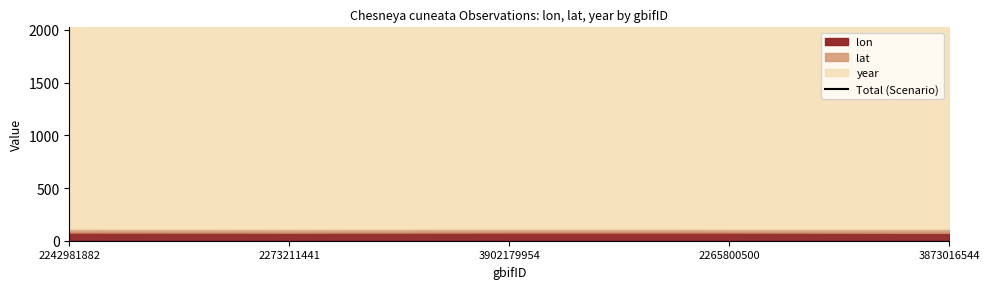

Which has a higher value, 3873016544 or 2242981882?

2242981882